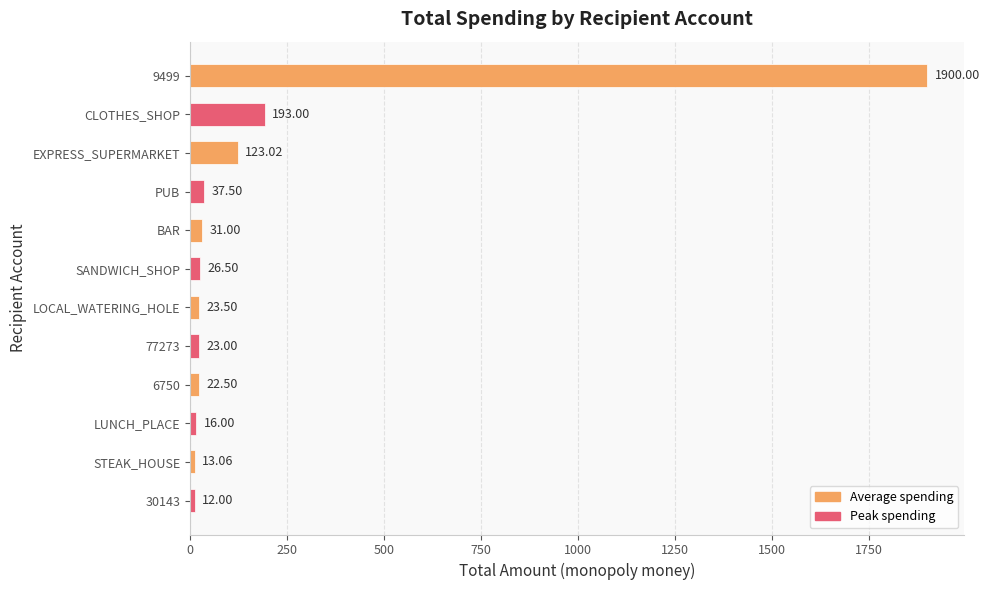

At which label is the value closest to 956?

CLOTHES_SHOP